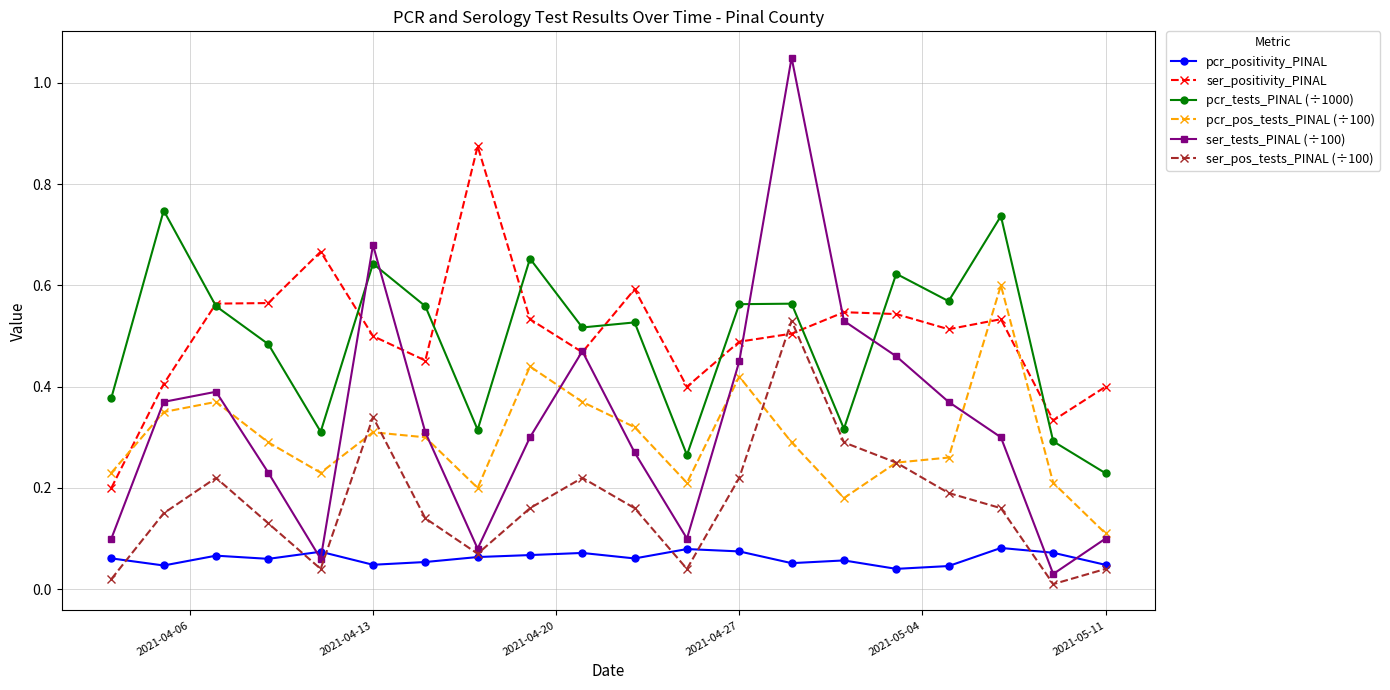

In ser_tests_PINAL (÷100), how many points are lower than both neighbors (excluding endpoints)?

4